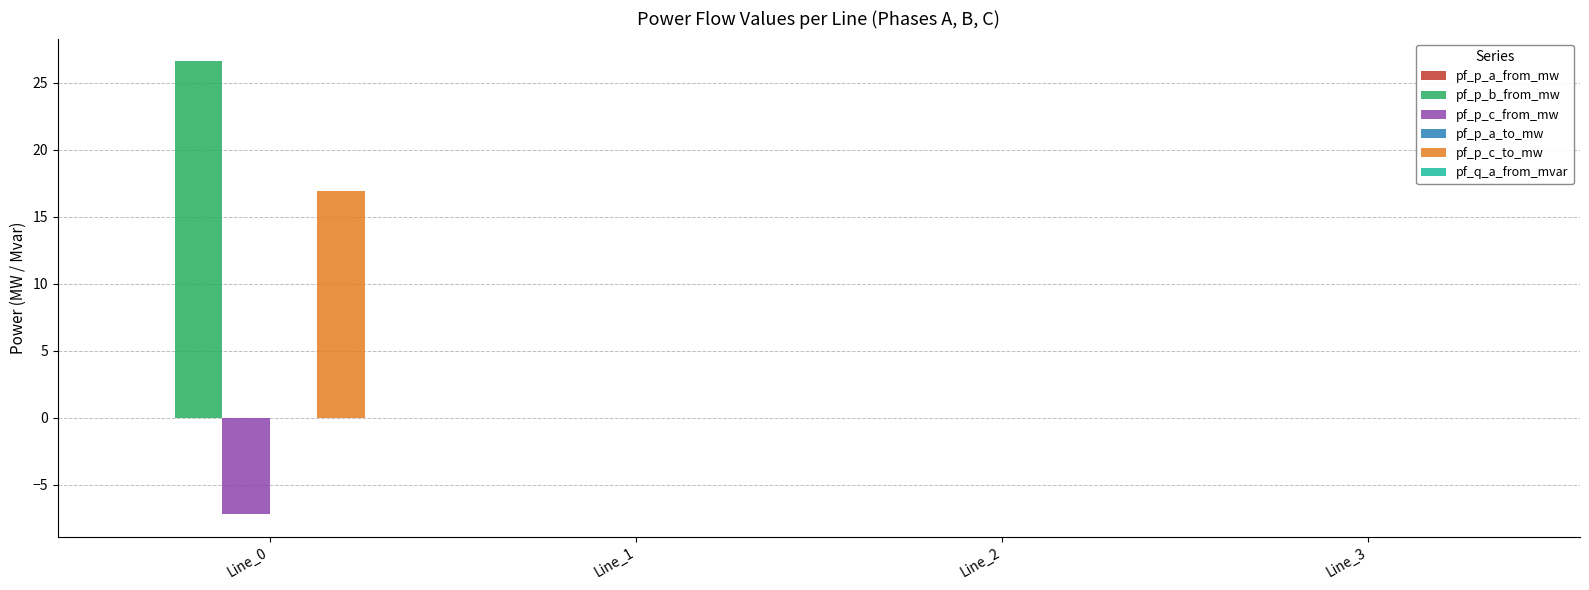

What is the maximum value shown in the chart?

26.6